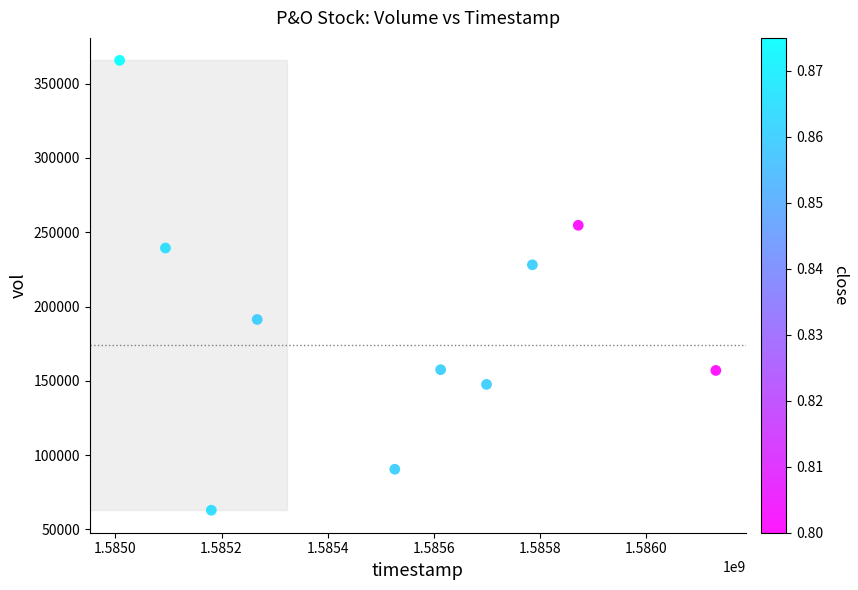

What is the average X value?

1585517760